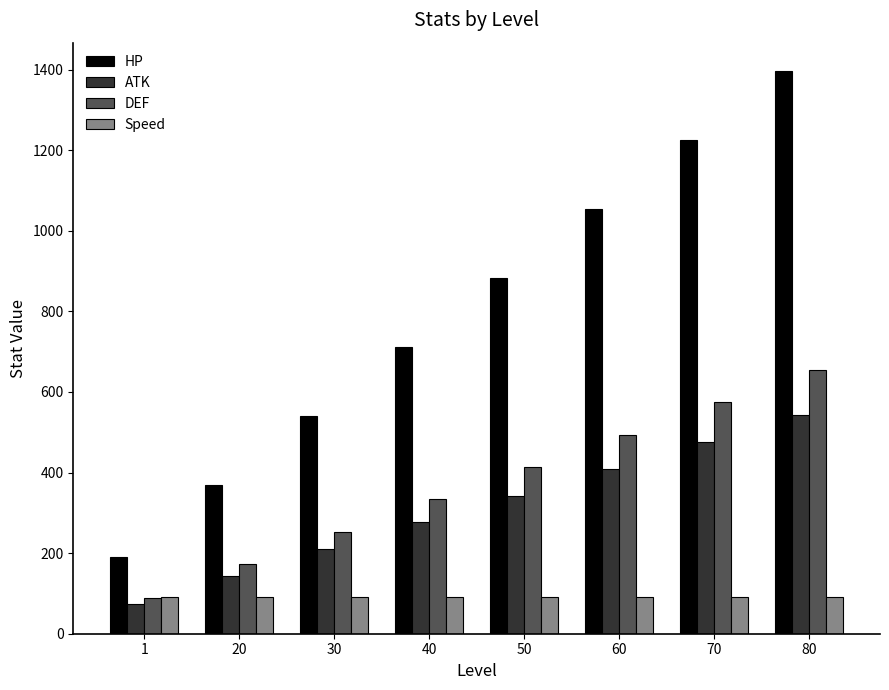

How many series are shown in this chart?

4